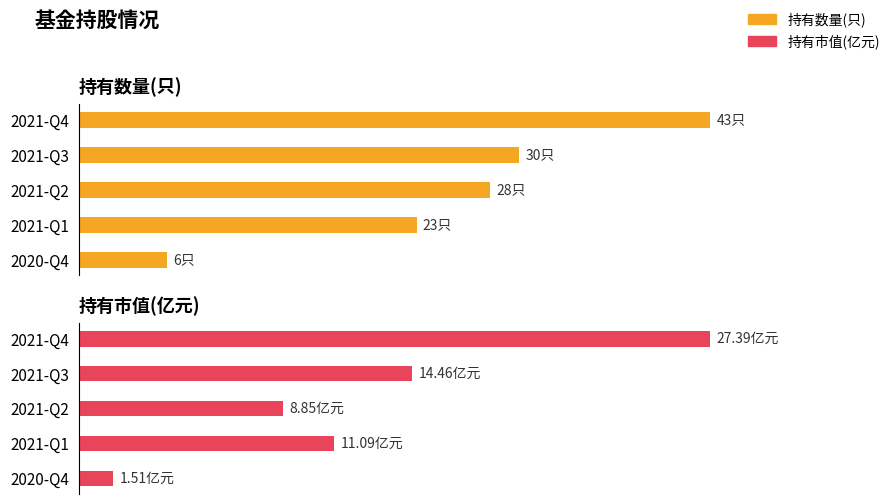

How many values in the 持有市值(亿元) series exceed 11?

3